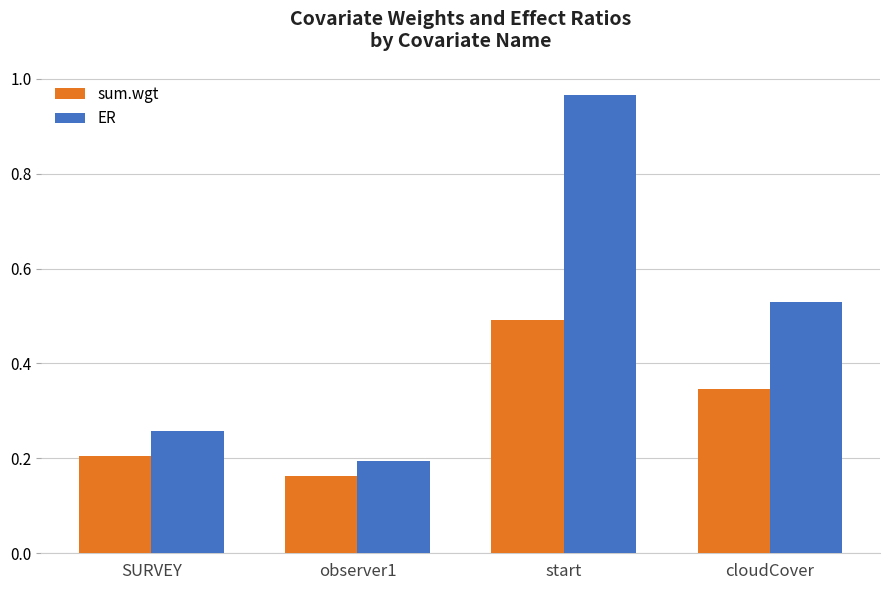

What is the label of the 4th bar from the right?

SURVEY